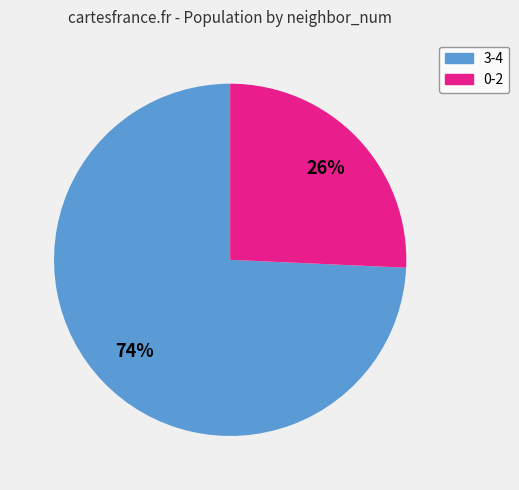

Is it true that 3-4 is 74% of the pie?

True